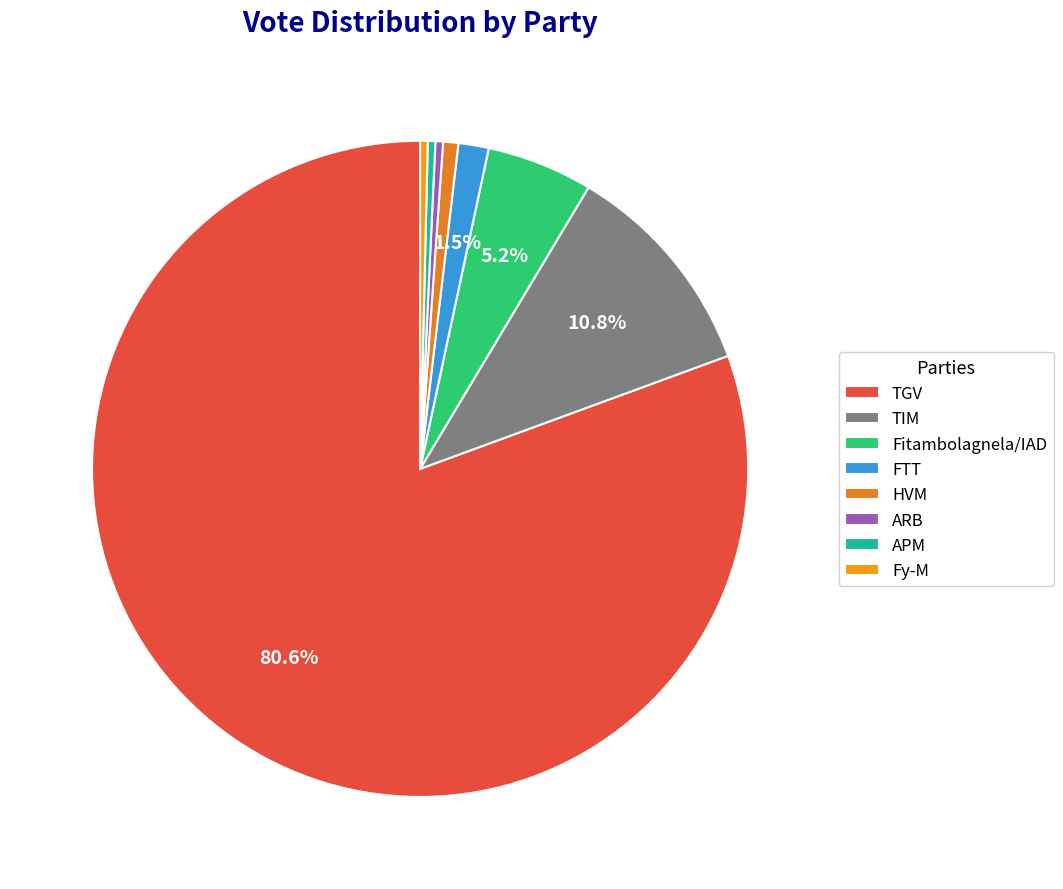

How many segments does this pie chart have?

8